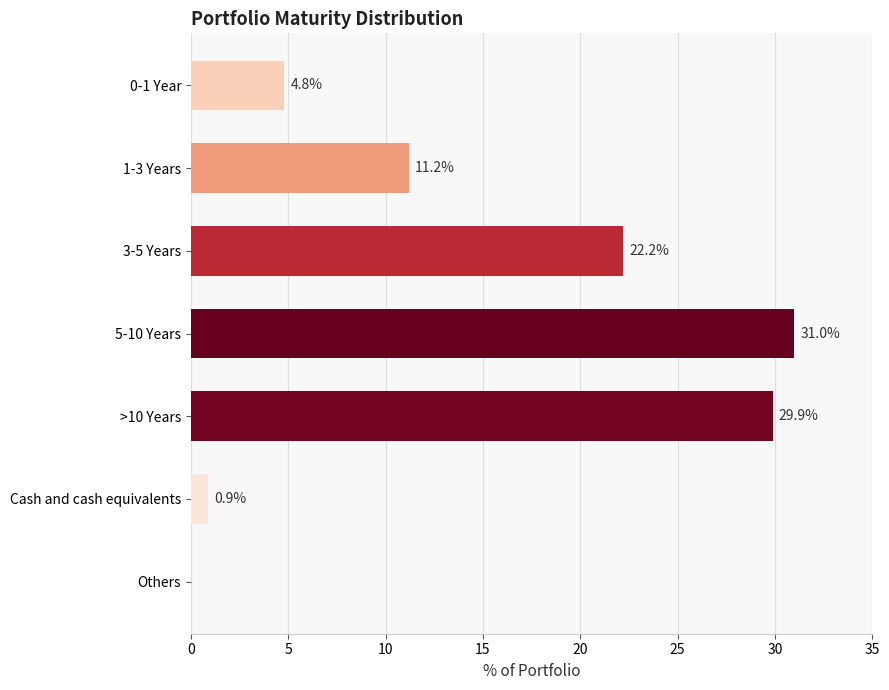

What is the sum of all values?

100.0